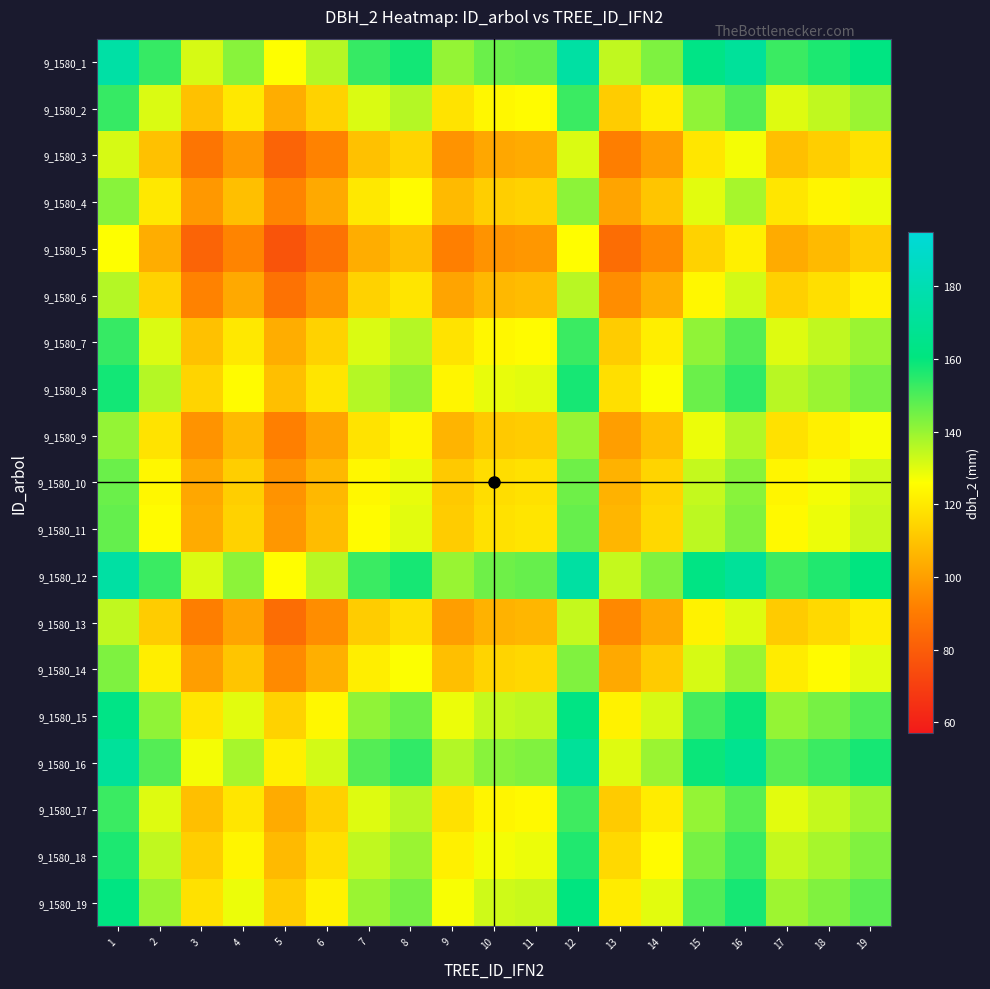

Between 17 and 7, which is larger?

7